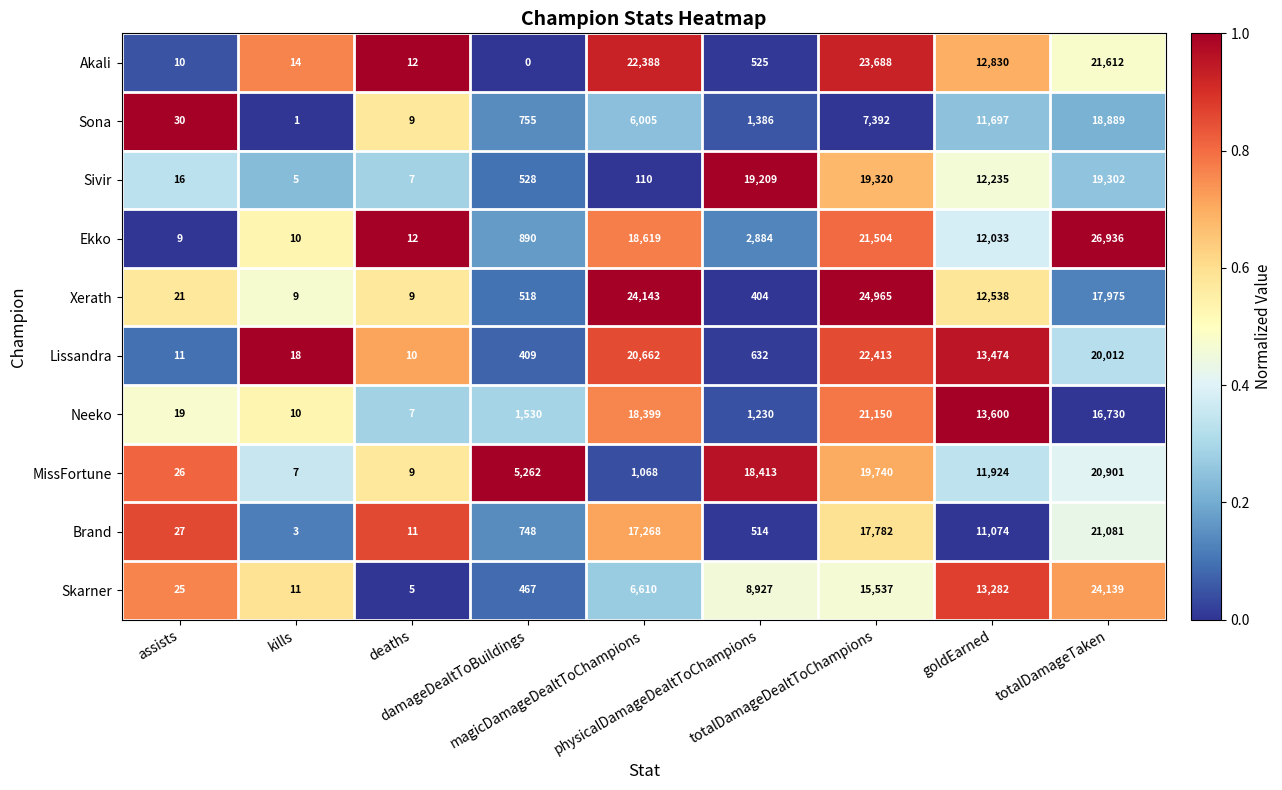

At which category is the sum across all series the highest?

totalDamageTaken